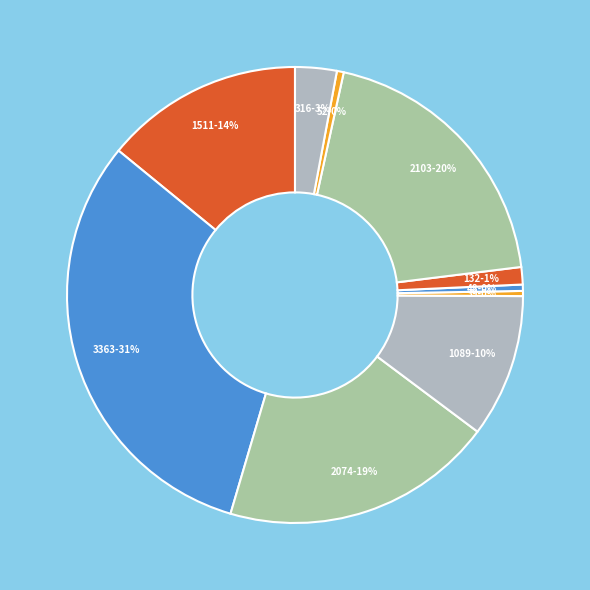

To the nearest percent, what portion does 132 represent?

1%